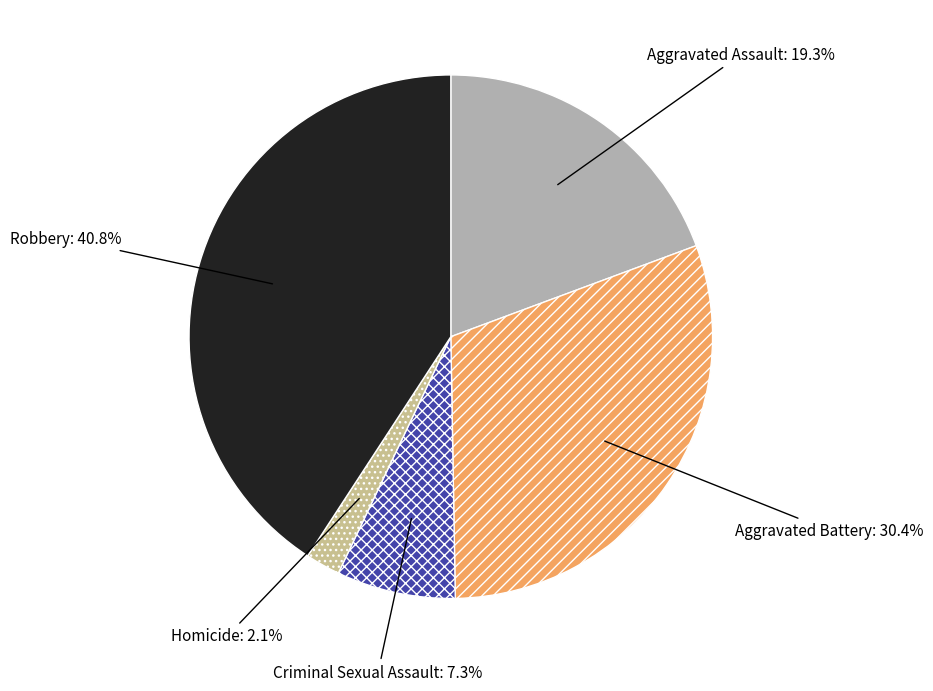

Does Aggravated Battery account for over 50% of the chart?

No